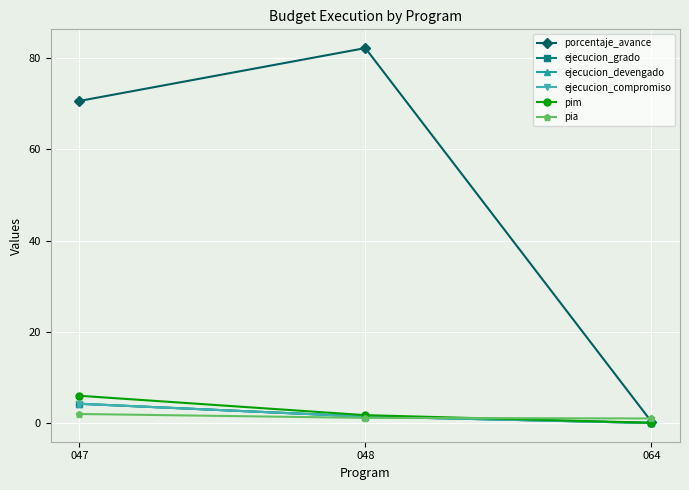

What is the difference between the maximum and minimum values in the pia series?

1.0